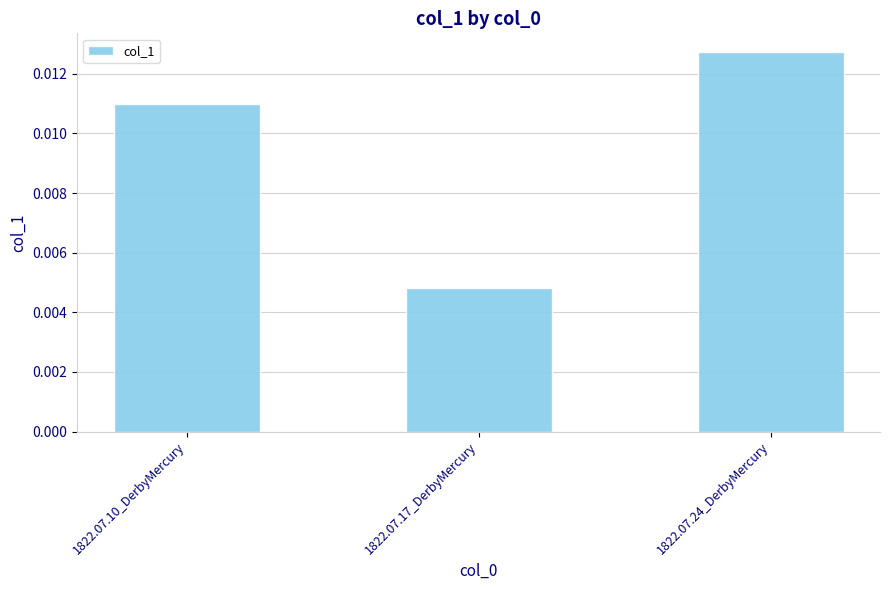

Which category has the lowest value across all series?

1822.07.17_DerbyMercury